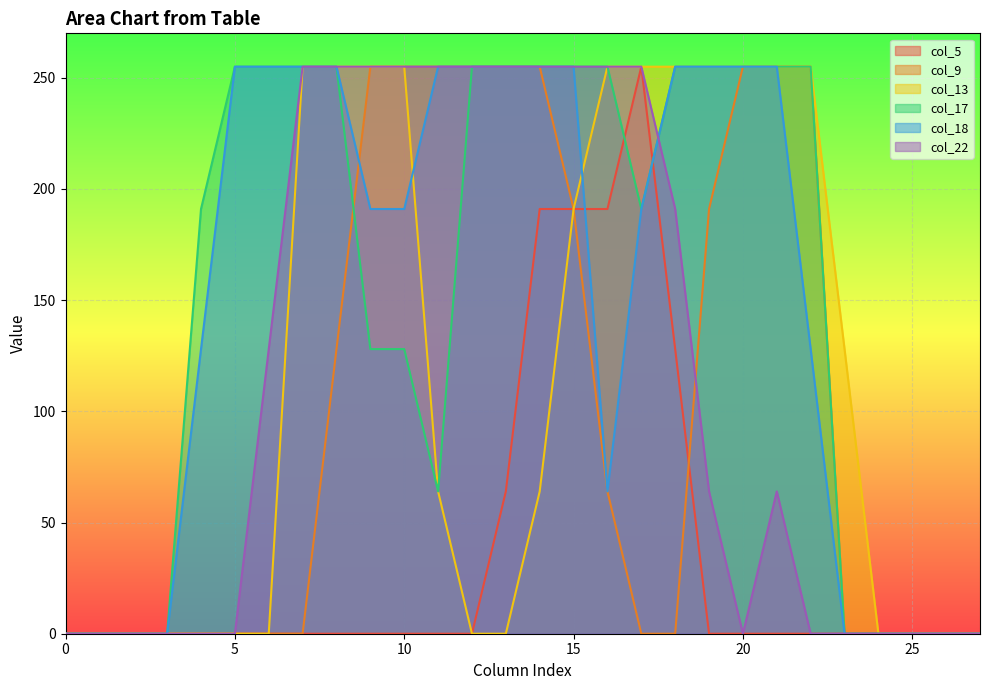

Reading right to left, list all the values displayed in this chart.

col_5: 0	0	0	0	0	0	0	0	0	128	255	191	191	191	64	0	0	0	0	0	0	0	0	0	0	0	0	0
col_9: 0	0	0	0	0	255	255	255	191	0	0	64	191	255	255	255	255	255	255	128	0	0	0	0	0	0	0	0
col_13: 0	0	0	0	128	255	255	255	255	255	255	255	191	64	0	0	64	255	255	255	255	0	0	0	0	0	0	0
col_17: 0	0	0	0	0	255	255	255	255	255	191	255	255	255	255	255	64	128	128	255	255	255	255	191	0	0	0	0
col_18: 0	0	0	0	0	128	255	255	255	255	191	64	255	255	255	255	255	191	191	255	255	255	255	128	0	0	0	0
col_22: 0	0	0	0	0	0	64	0	64	191	255	255	255	255	255	255	255	255	255	255	255	128	0	0	0	0	0	0